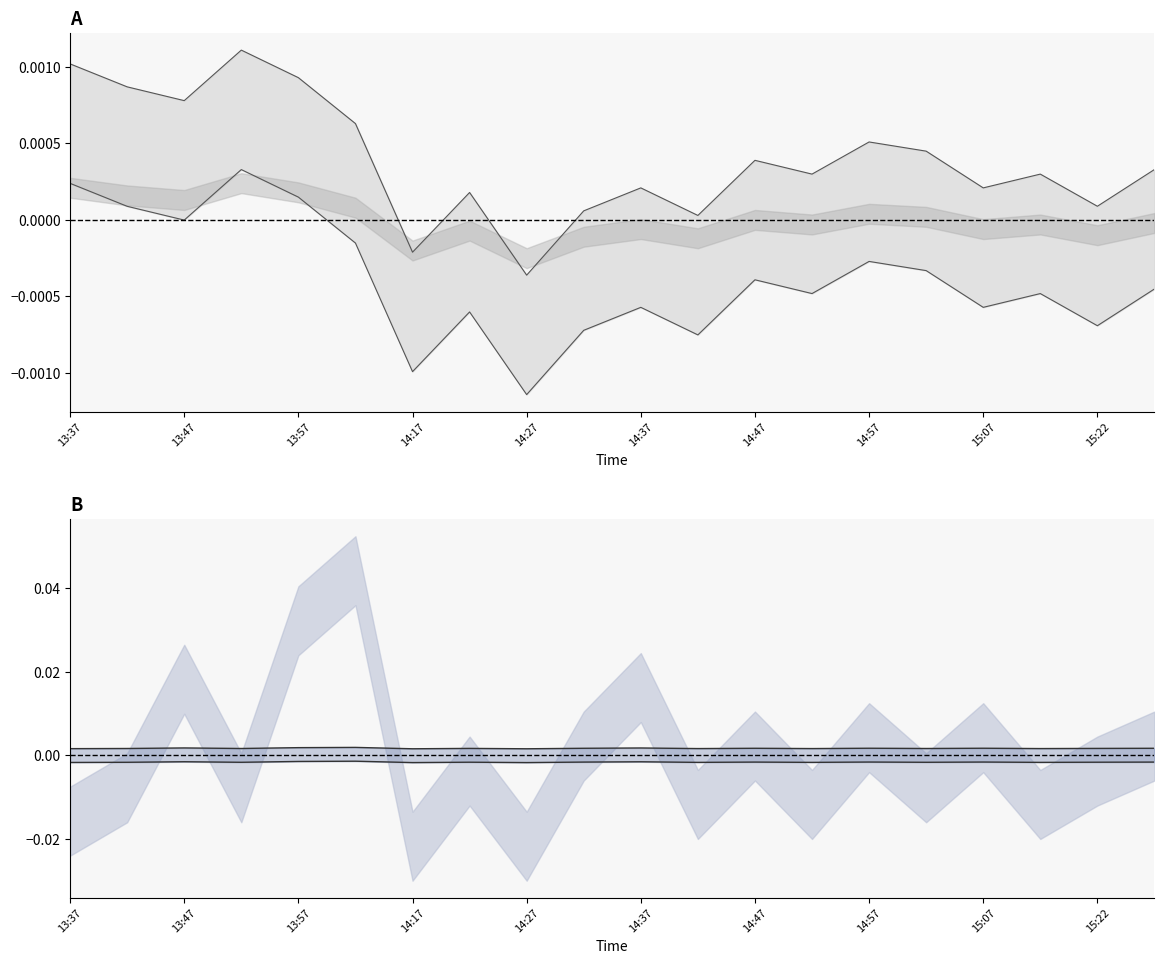

Where is the first local minimum for lat lower line?

14:17